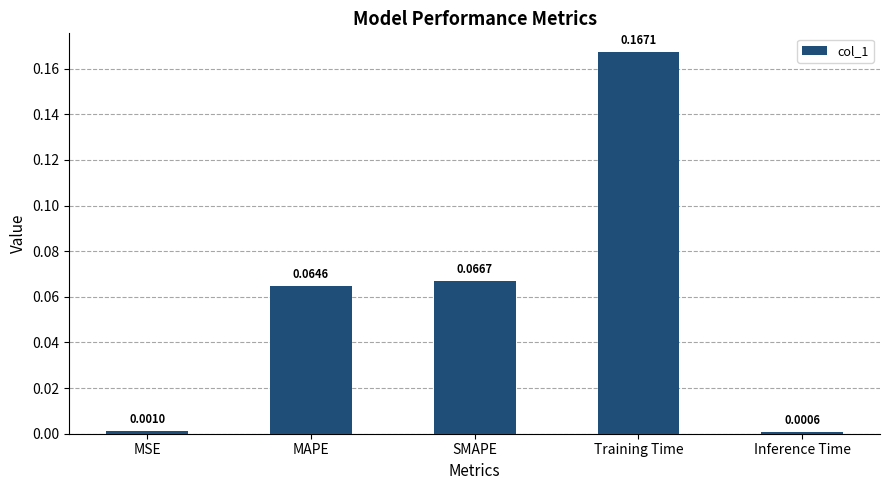

At which label is the value closest to 0?

Inference Time